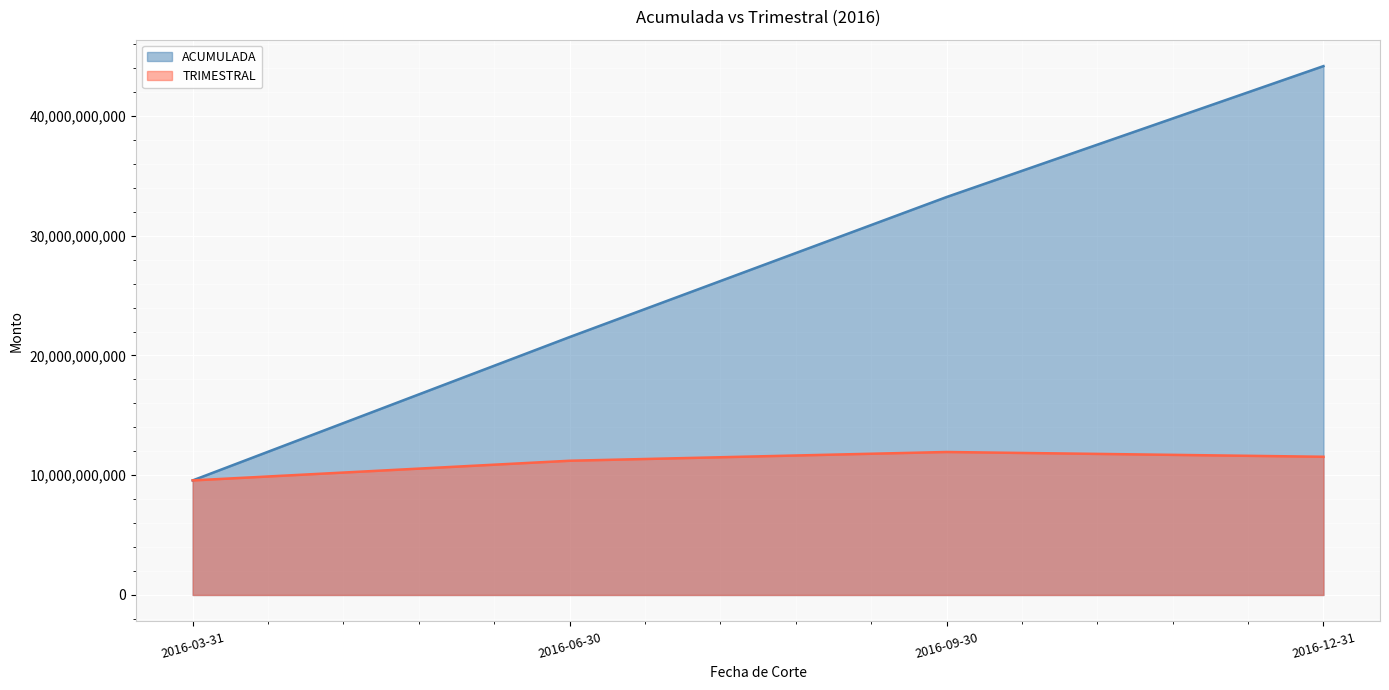

Reading left to right, extract all data points from this chart.

ACUMULADA: 9565987147.1	21538812937.8	33230341208.5	44164560000.0
TRIMESTRAL: 9566030989.1	11207986937.2	11939314508.2	11540858237.1